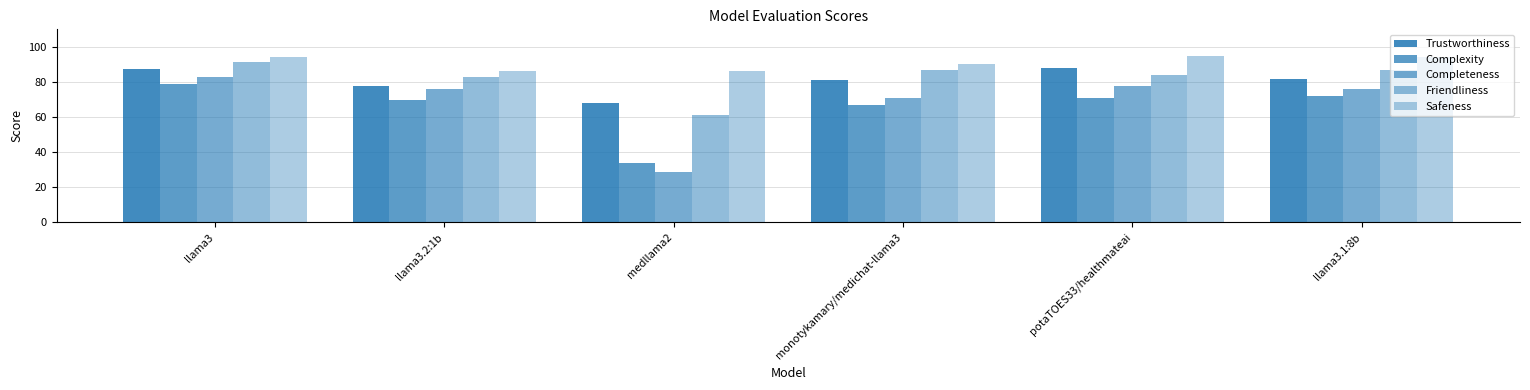

Between medllama2 and llama3.1:8b, which series saw the biggest shift?

Completeness